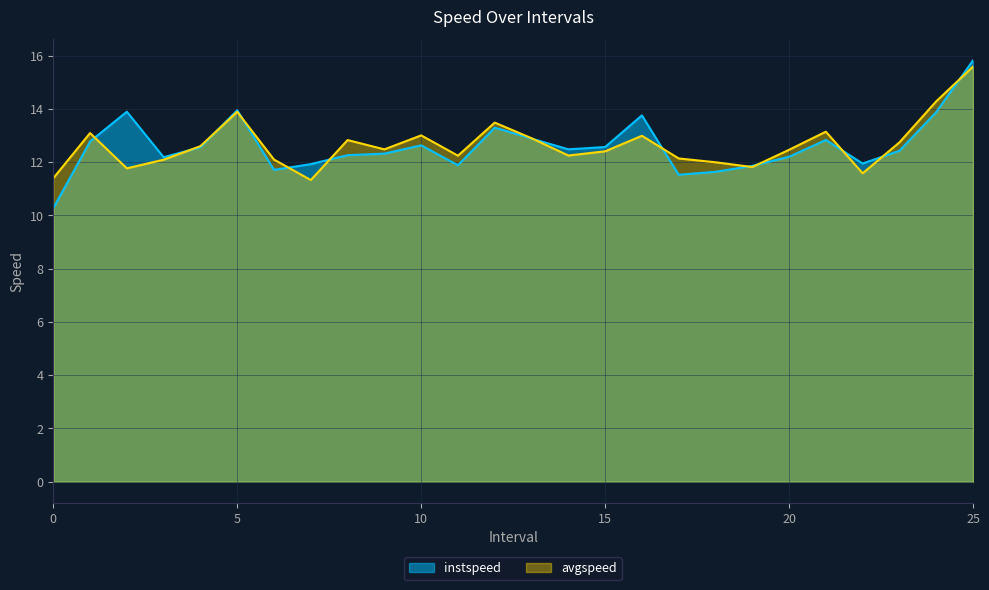

What is the maximum value for avgspeed?

15.6